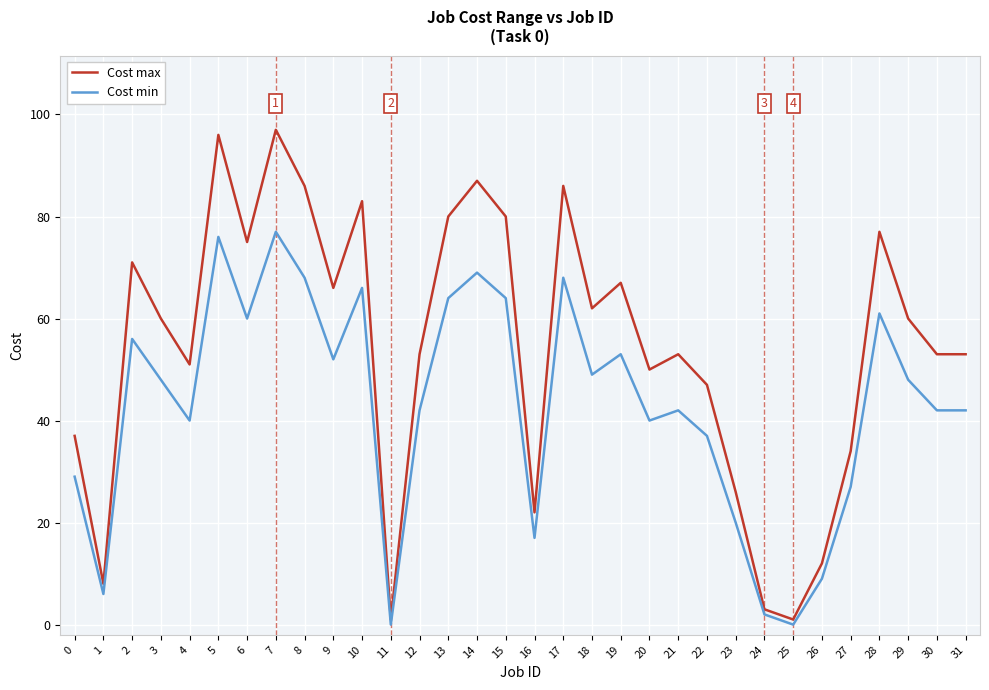

At which label does Cost min reach its peak?

7